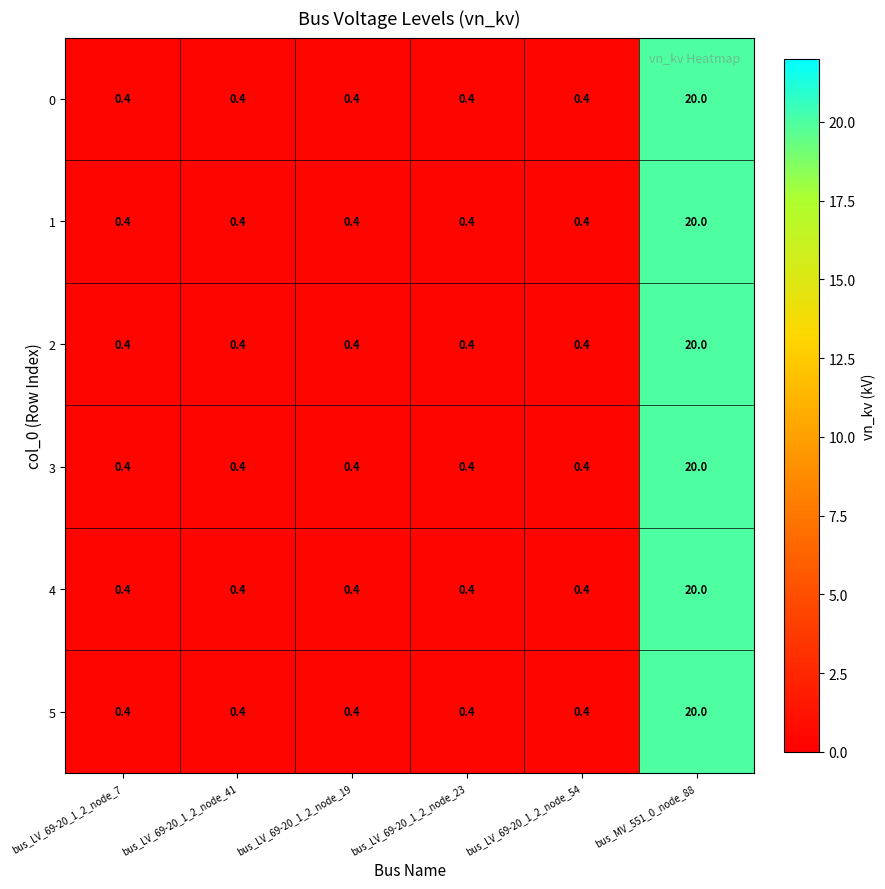

Is the value of 5 at bus_LV_69-20_1_2_node_19 greater than the value of 1 at bus_MV_551_0_node_88?

No